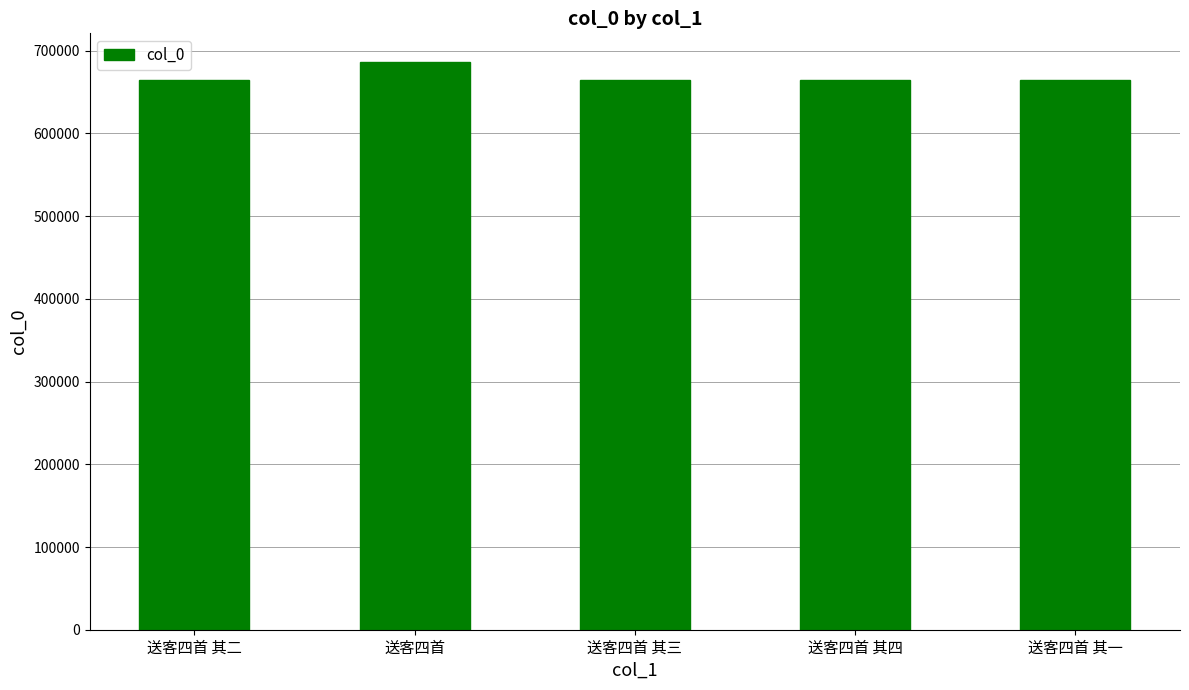

What is the difference between the maximum and minimum values?

22423